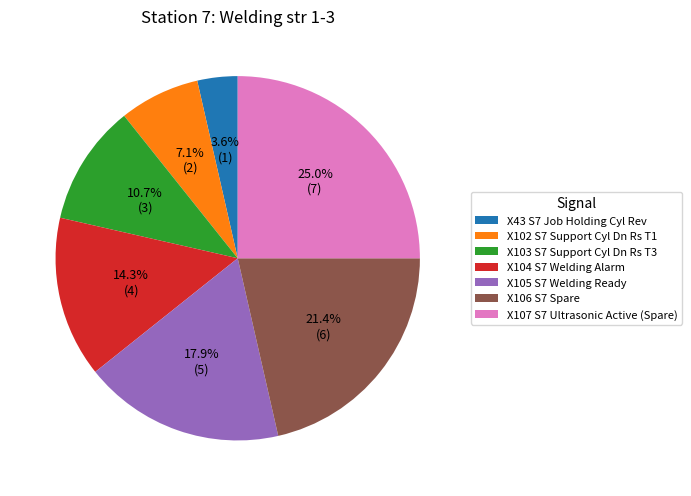

Does any single category account for the majority?

No